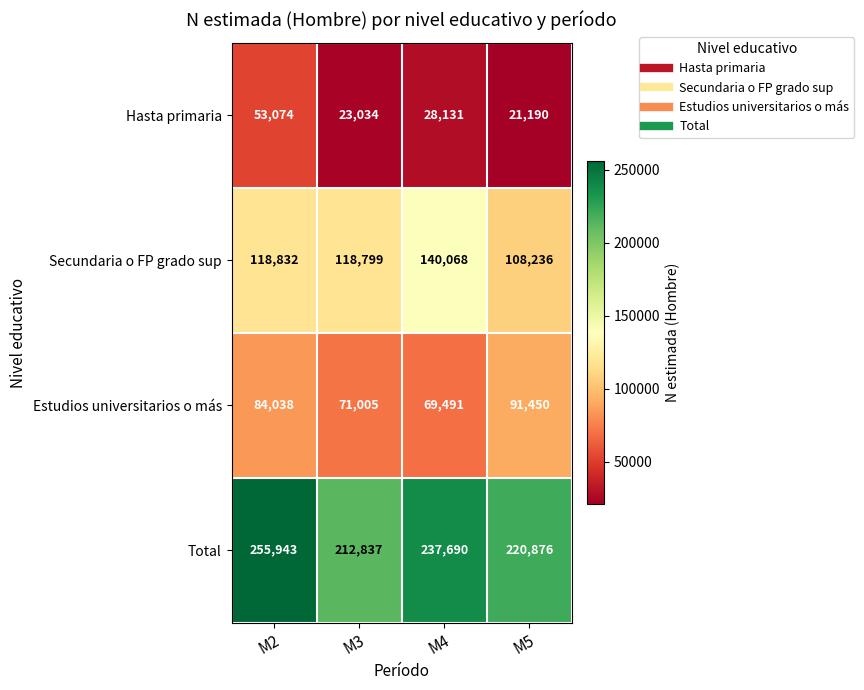

True or false: Estudios universitarios o más has a value of 152423 at M5.

False